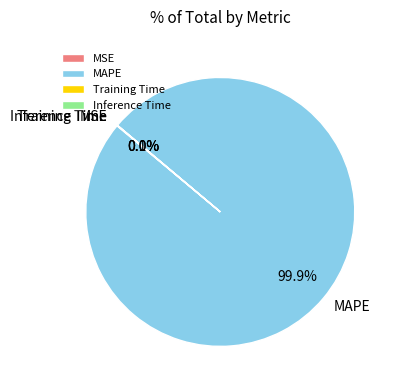

To the nearest percent, what is the difference between the largest and smallest slice percentages?

100%